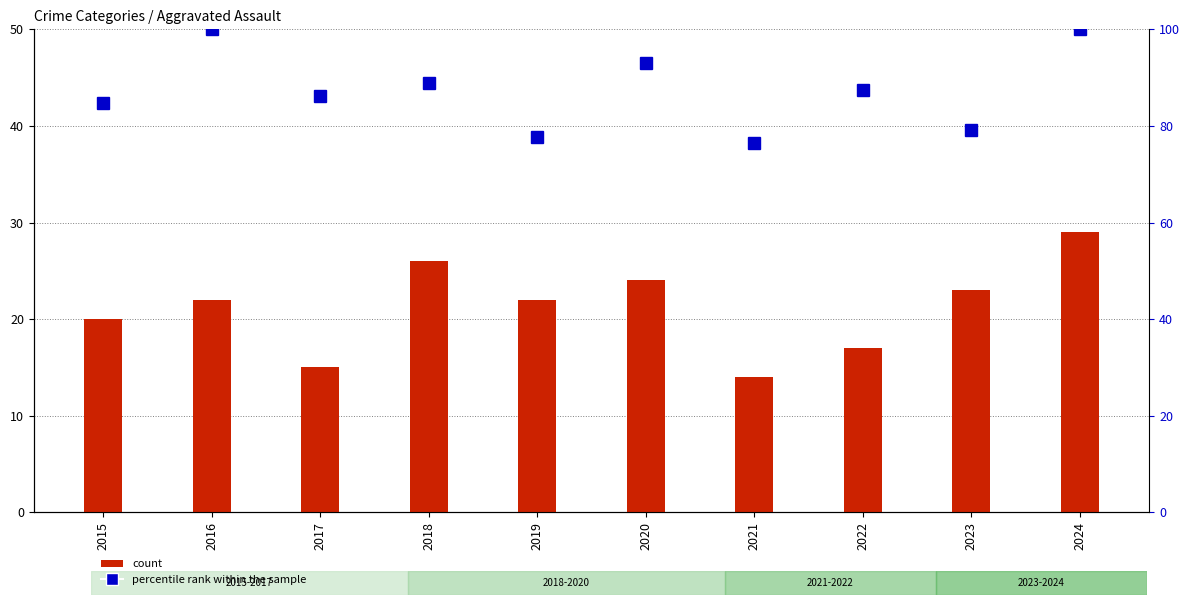

Rank the categories by count value from highest to lowest.

2024, 2018, 2020, 2023, 2016, 2019, 2015, 2022, 2017, 2021